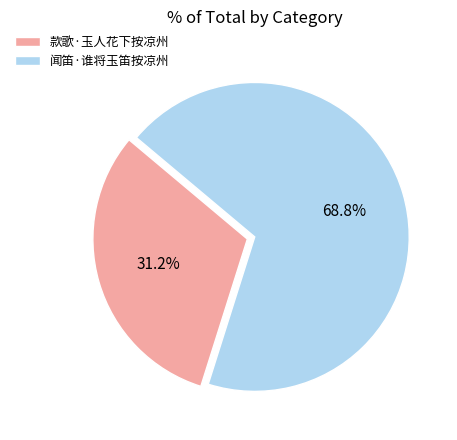

To the nearest percent, what is the difference between the largest and smallest slice percentages?

38%